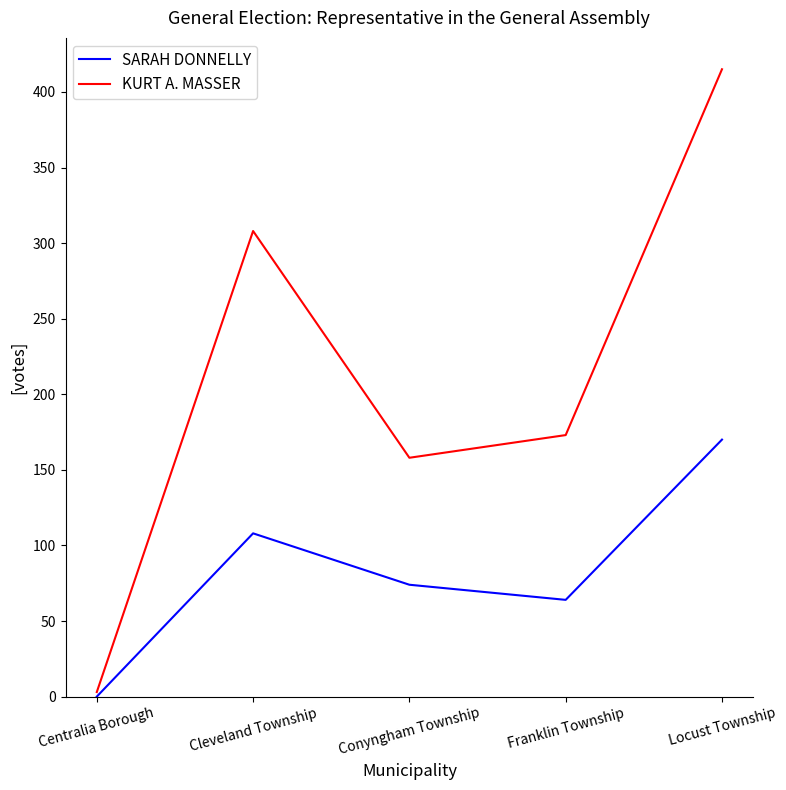

Reading left to right, what are all the values shown in this chart?

SARAH DONNELLY: 0	108	74	64	170
KURT A. MASSER: 3	308	158	173	415